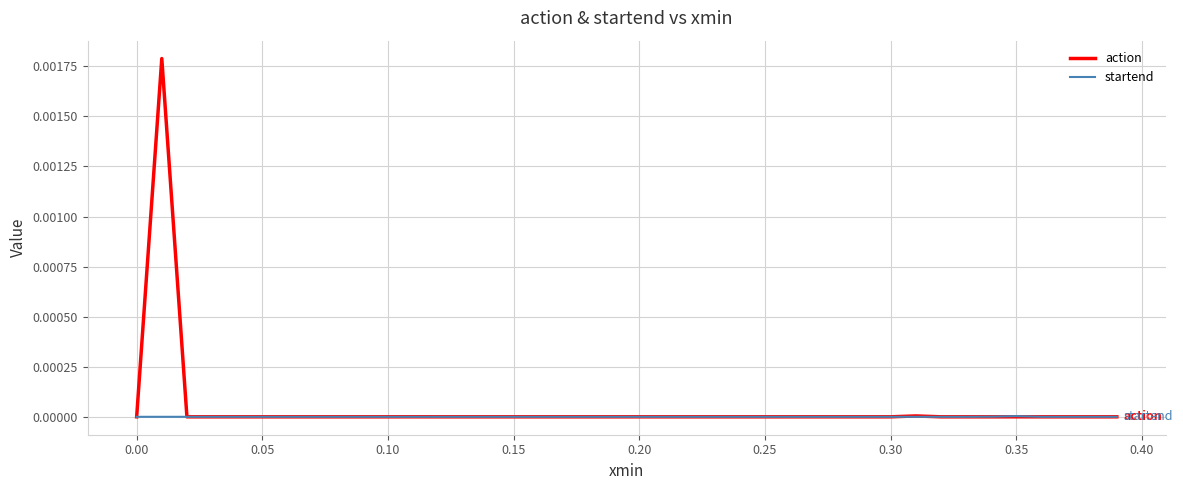

What are all the series names shown in the legend?

action, startend